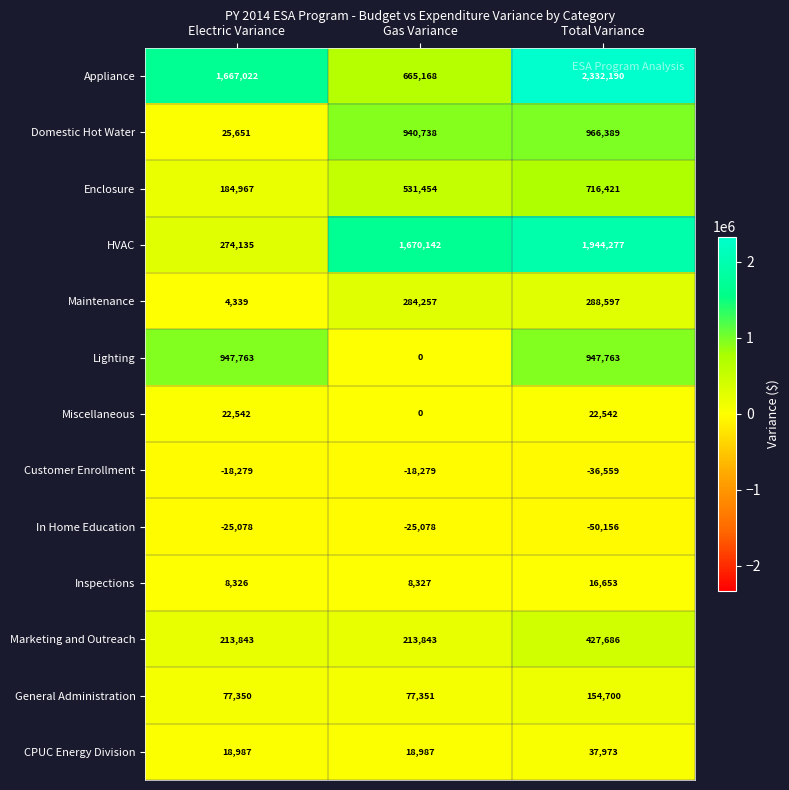

How many categories are shown in the chart?

3